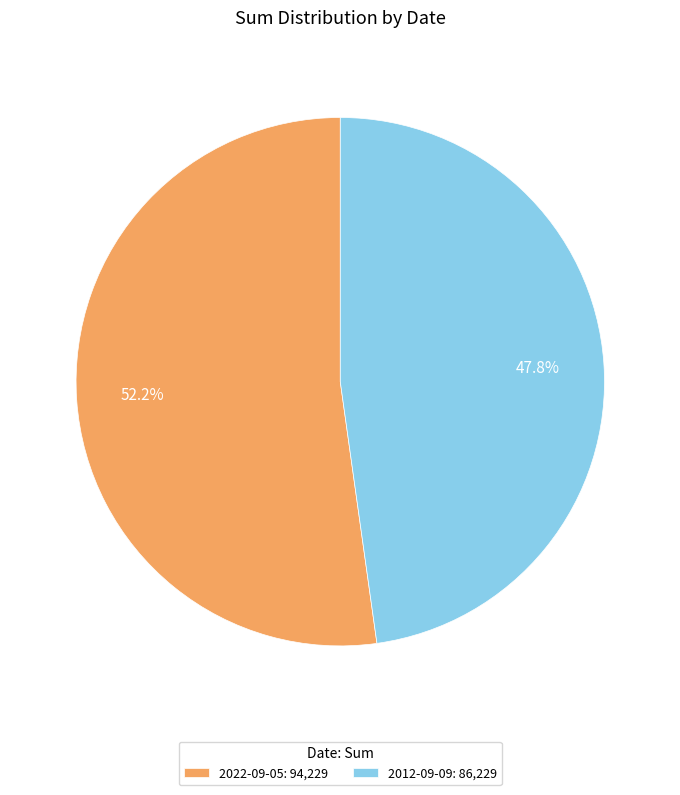

Combined, what portion of the pie is 2022-09-05 and 2012-09-09?

100.0%